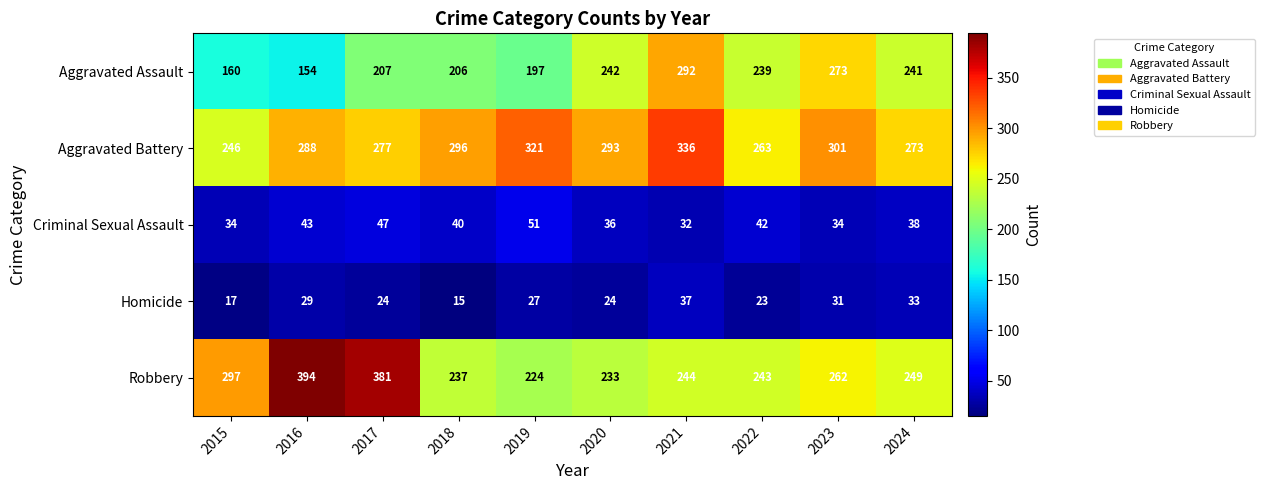

Which series changed the most between 2017 and 2021?

Robbery